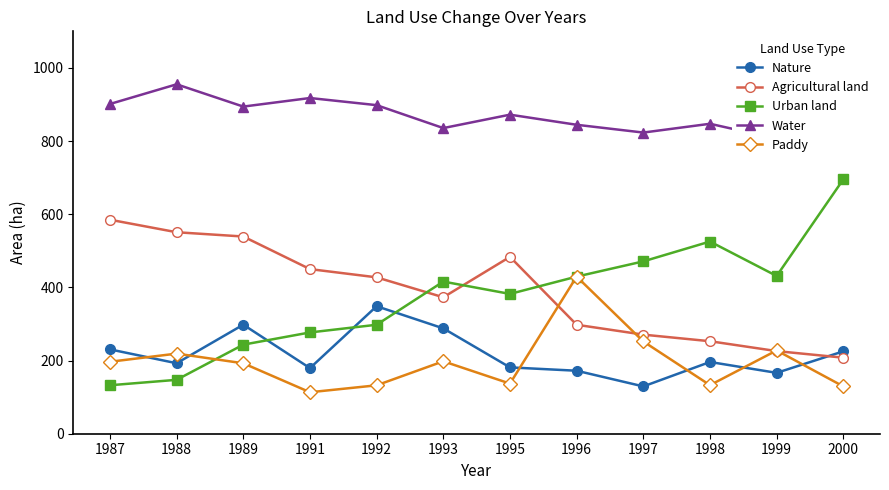

What is the sum of the Agricultural land values at 1999 and 1993?

598.8